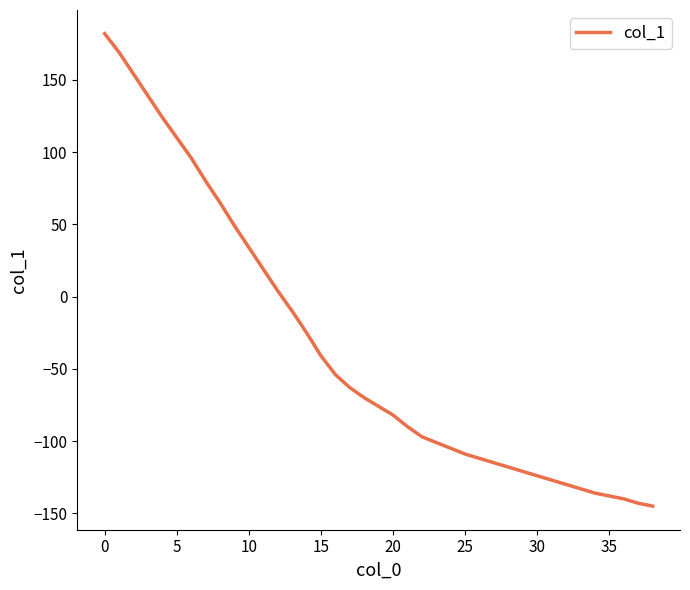

What is the difference between the maximum and minimum values?

327